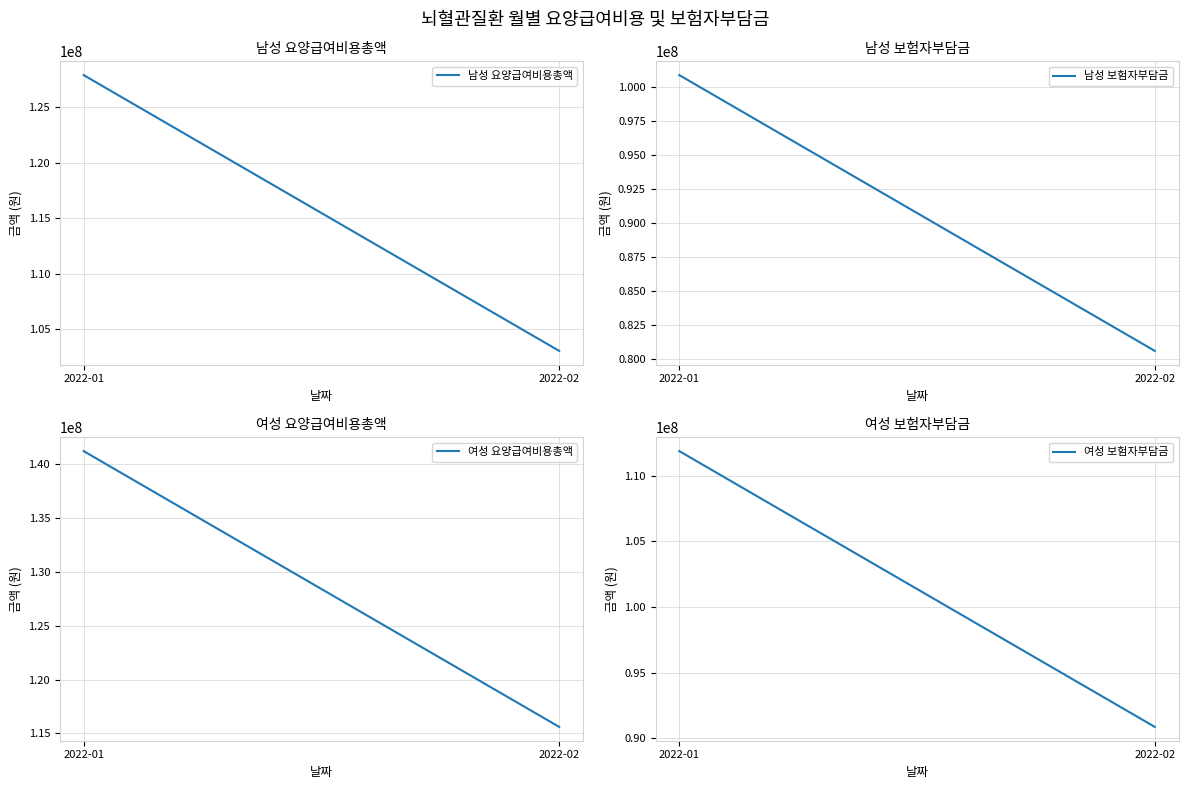

What is the sum of the 여성 보험자부담금 values at 2022-02 and 2022-01?

202743951